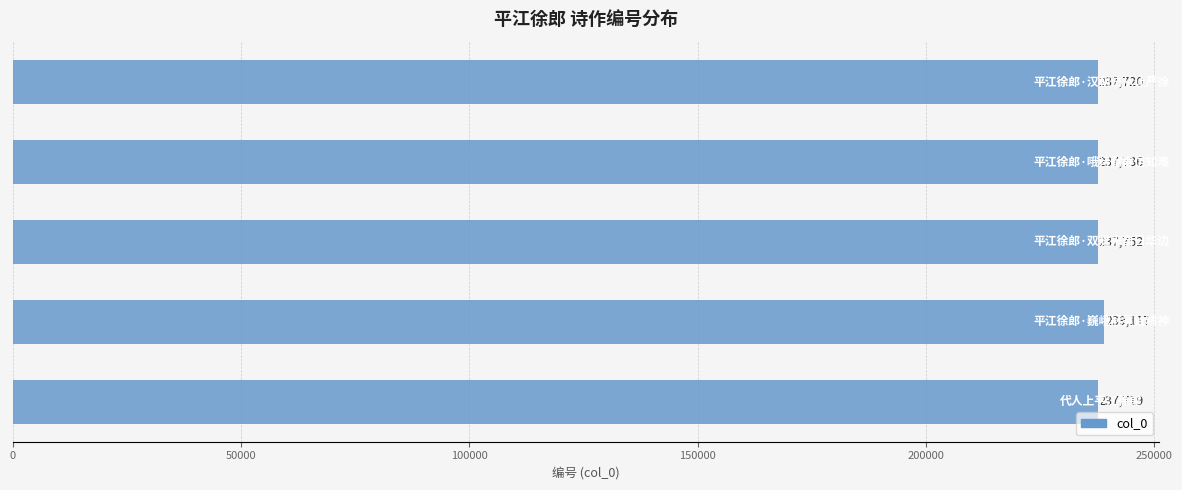

Count the number of data series in this chart.

1